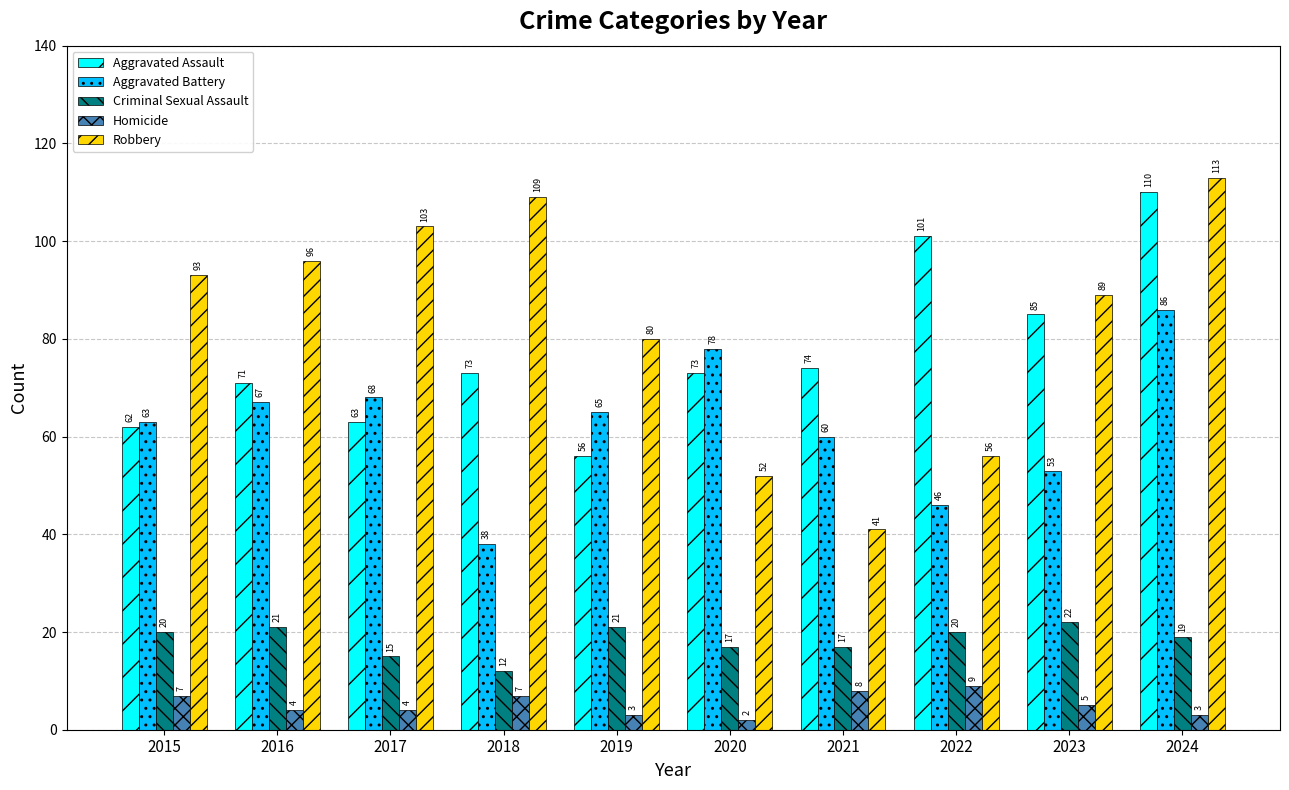

At which category does the chart reach its peak across all series?

2024